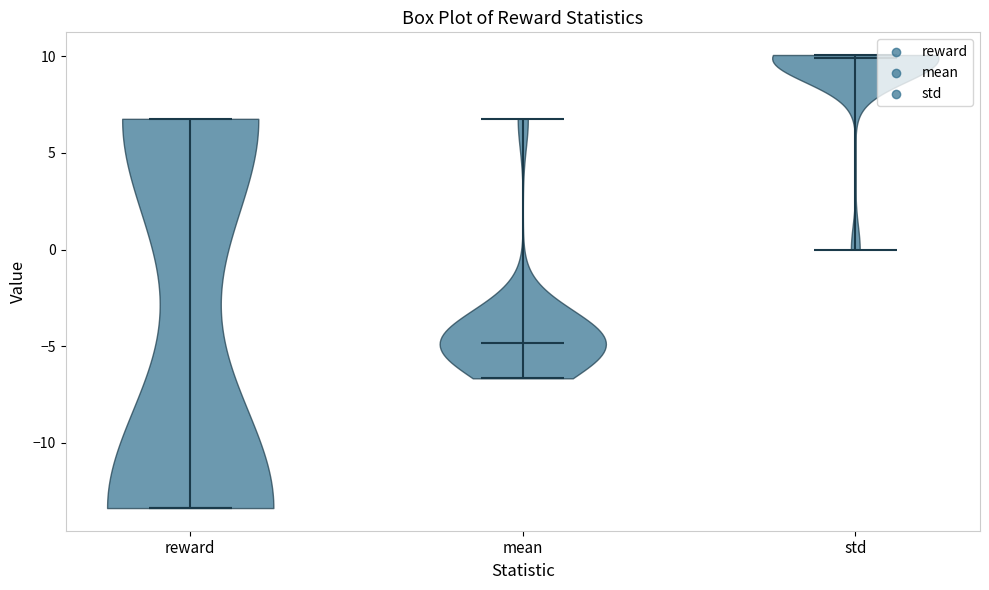

Which violin has the lowest median line?

reward